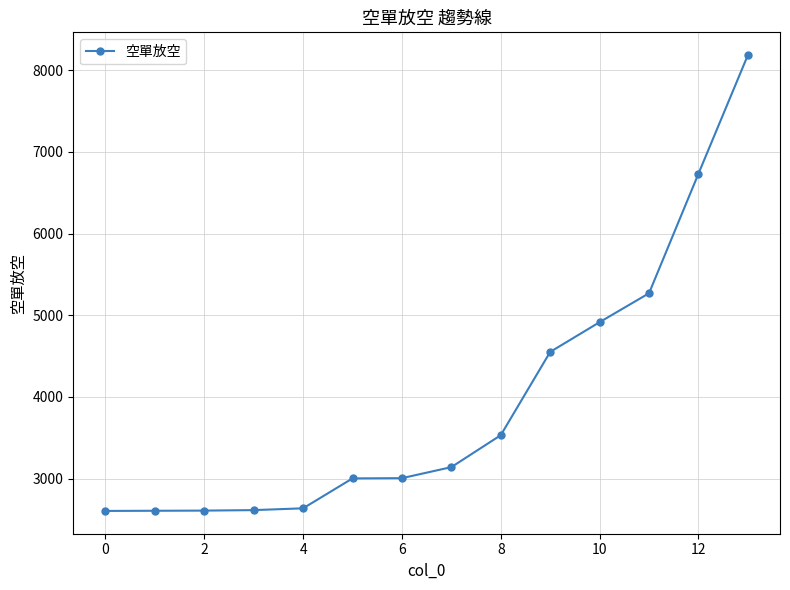

What is the difference between the second highest and second lowest values?

4125